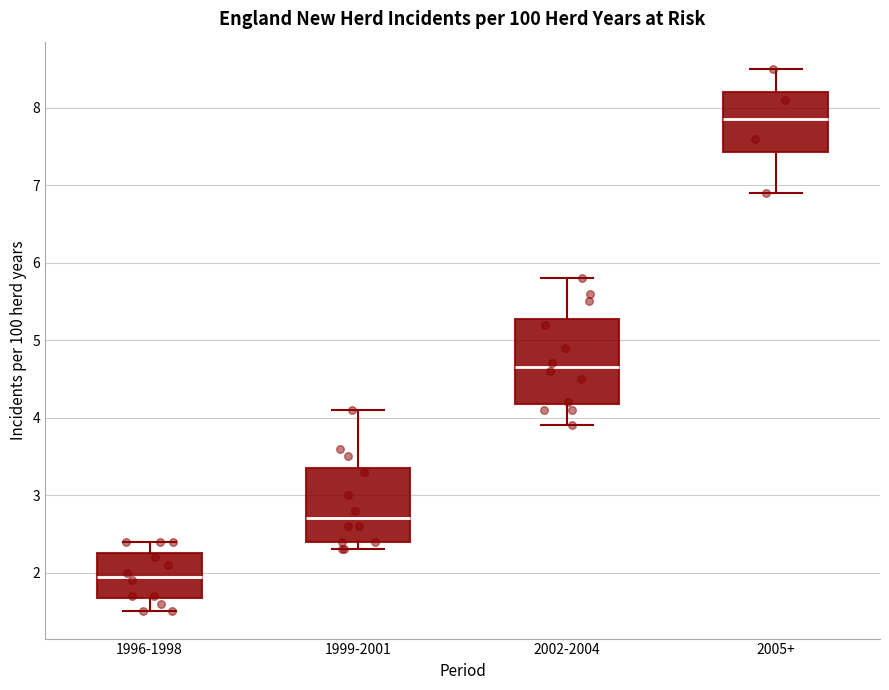

Reading left to right, transcribe this box plot: for each box, give where its median line is, the range the box spans, and where its two whiskers end, as read against the y-axis. The values are not printed on the chart, so give them approximately, as read against the axis.

1996-1998: median 2.0, box 1.7 to 2.3, whiskers 1.5 to 2.4
1999-2001: median 2.7, box 2.4 to 3.4, whiskers 2.3 to 4.1
2002-2004: median 4.7, box 4.2 to 5.3, whiskers 3.9 to 5.8
2005+: median 7.9, box 7.4 to 8.2, whiskers 6.9 to 8.5